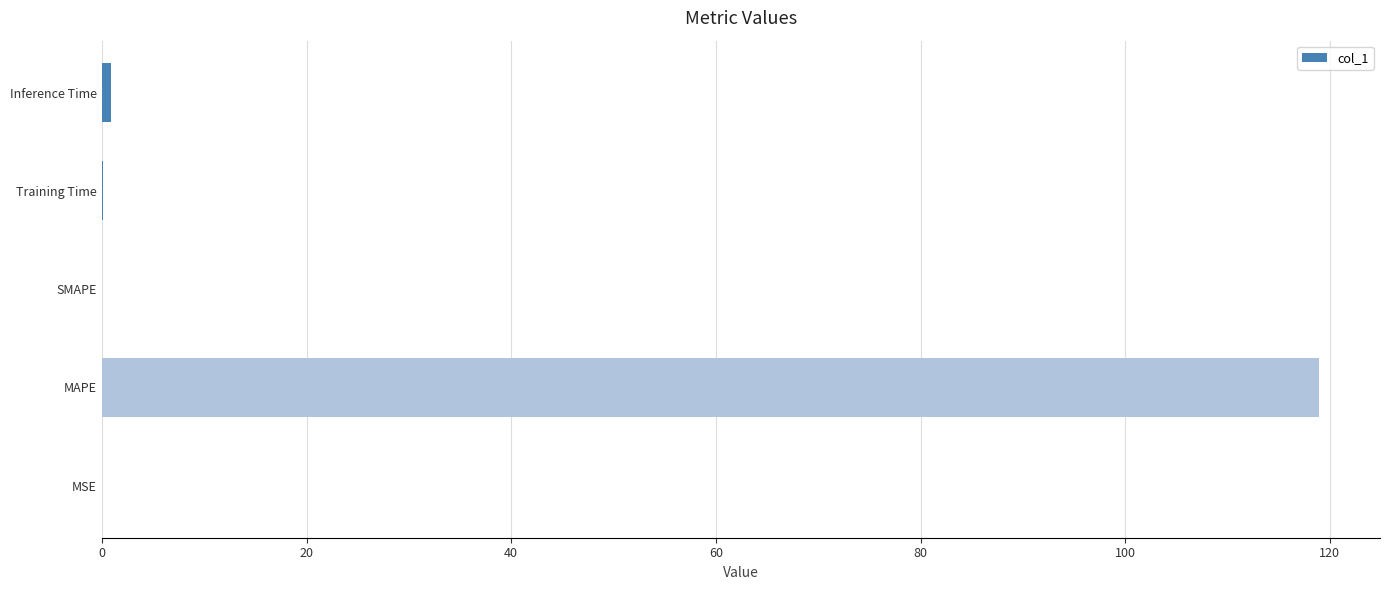

The chart shows a value of 0.0 at MSE. True or false?

True